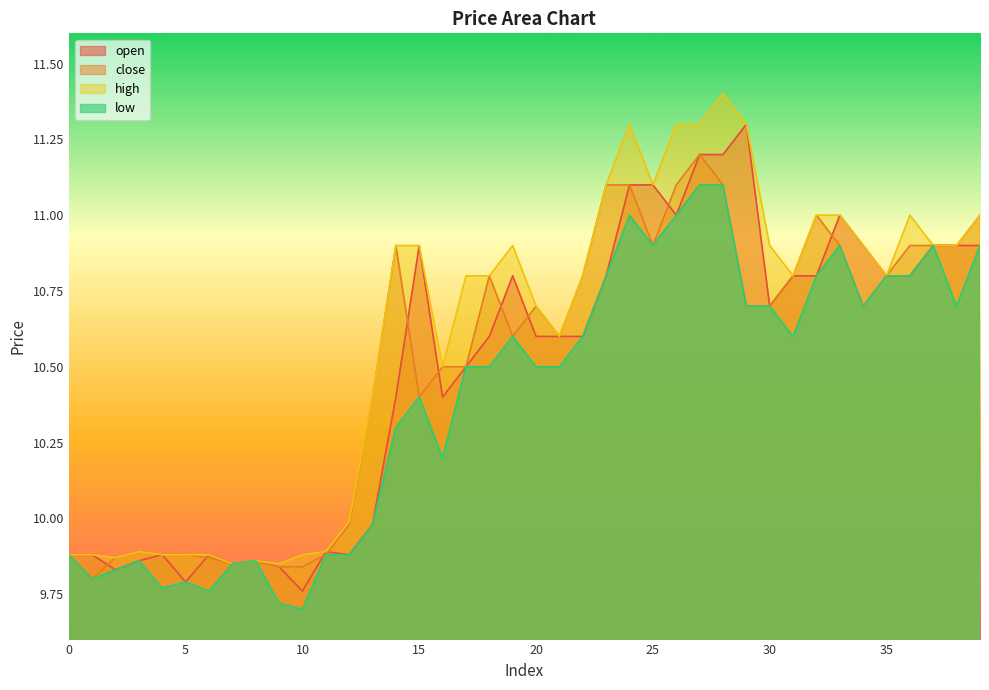

Reading right to left, what are all the values shown in this chart?

open: 10.9	10.9	10.9	10.8	10.8	10.9	11.0	10.8	10.8	10.7	11.3	11.2	11.2	11.0	11.1	11.1	10.8	10.6	10.6	10.6	10.8	10.6	10.5	10.4	10.9	10.4	10.0	9.9	9.9	9.8	9.8	9.9	9.8	9.9	9.8	9.9	9.9	9.8	9.9	9.9
close: 11.0	10.9	10.9	10.9	10.8	10.7	10.9	11.0	10.8	10.7	10.7	11.1	11.2	11.1	10.9	11.1	11.1	10.8	10.6	10.7	10.6	10.8	10.5	10.5	10.4	10.9	10.4	10.0	9.9	9.8	9.8	9.9	9.8	9.9	9.9	9.9	9.9	9.9	9.8	9.9
high: 11.0	10.9	10.9	11.0	10.8	10.9	11.0	11.0	10.8	10.9	11.3	11.4	11.3	11.3	11.1	11.3	11.1	10.8	10.6	10.7	10.9	10.8	10.8	10.5	10.9	10.9	10.4	10.0	9.9	9.9	9.8	9.9	9.8	9.9	9.9	9.9	9.9	9.9	9.9	9.9
low: 10.9	10.7	10.9	10.8	10.8	10.7	10.9	10.8	10.6	10.7	10.7	11.1	11.1	11.0	10.9	11.0	10.8	10.6	10.5	10.5	10.6	10.5	10.5	10.2	10.4	10.3	10.0	9.9	9.9	9.7	9.7	9.9	9.8	9.8	9.8	9.8	9.9	9.8	9.8	9.9